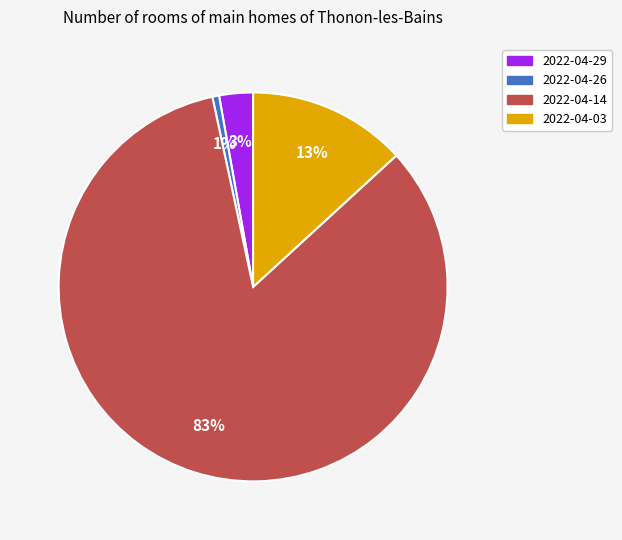

Between 2022-04-26 and 2022-04-29, which is larger?

2022-04-29